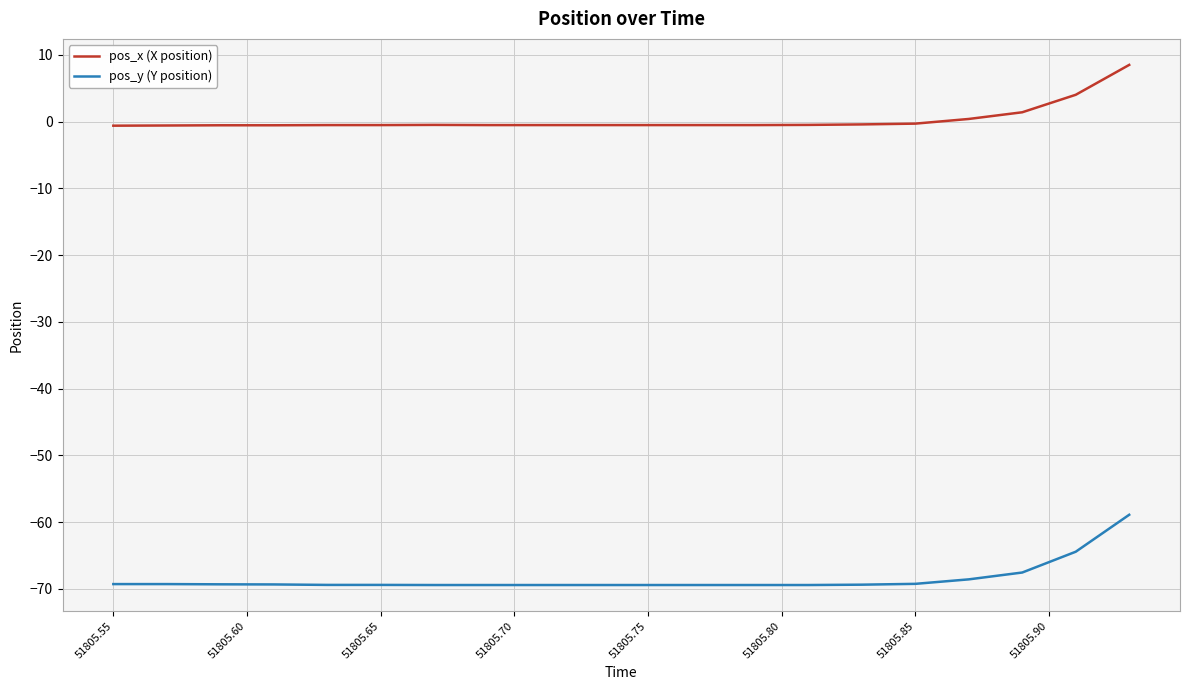

What is the highest value of the pos_x (X position) series?

8.5